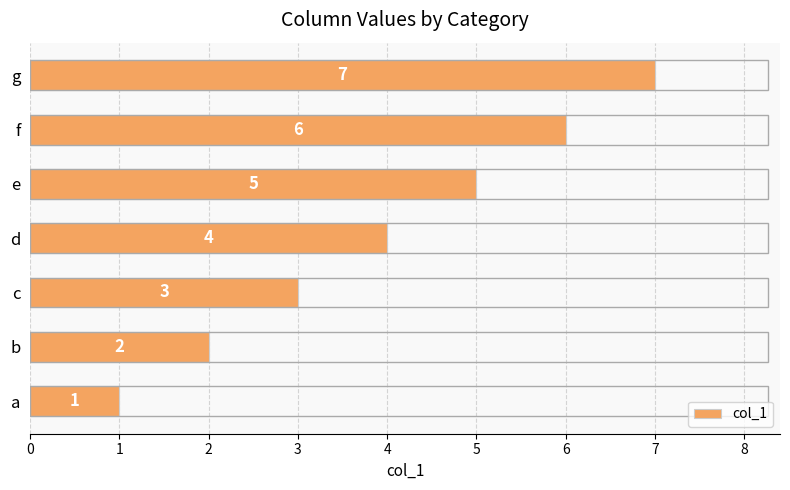

How many values are below 4?

3